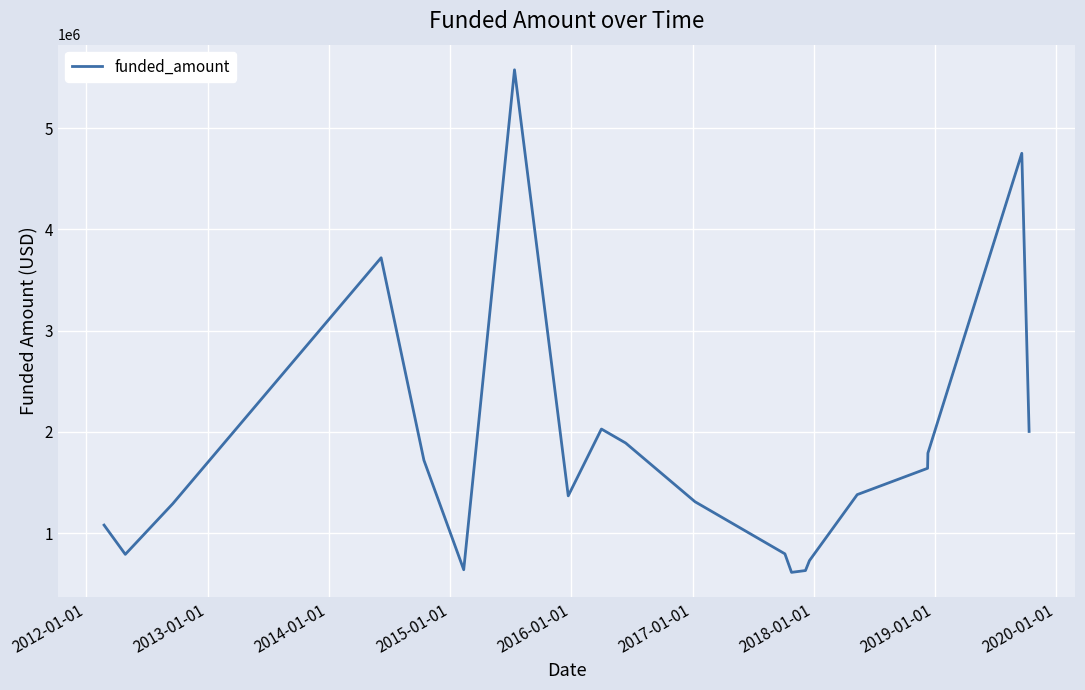

What is the minimum value shown in the chart?

612000